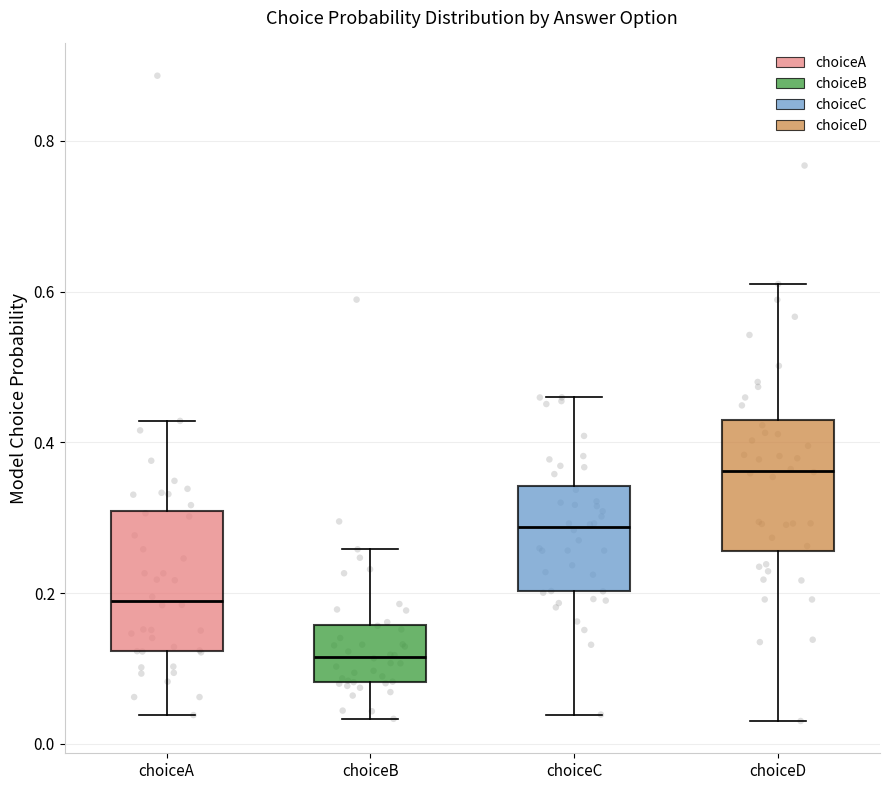

Which box has the lowest median line?

choiceB